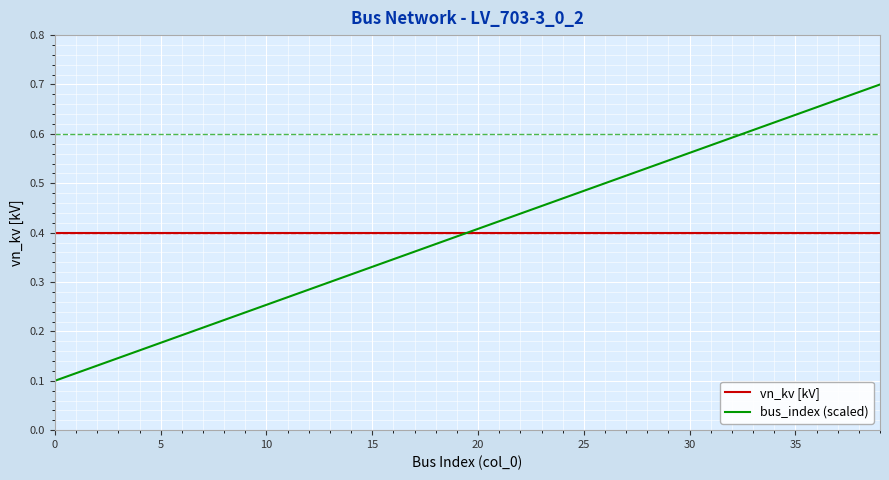

Is this an area chart (filled region under the line)?

No